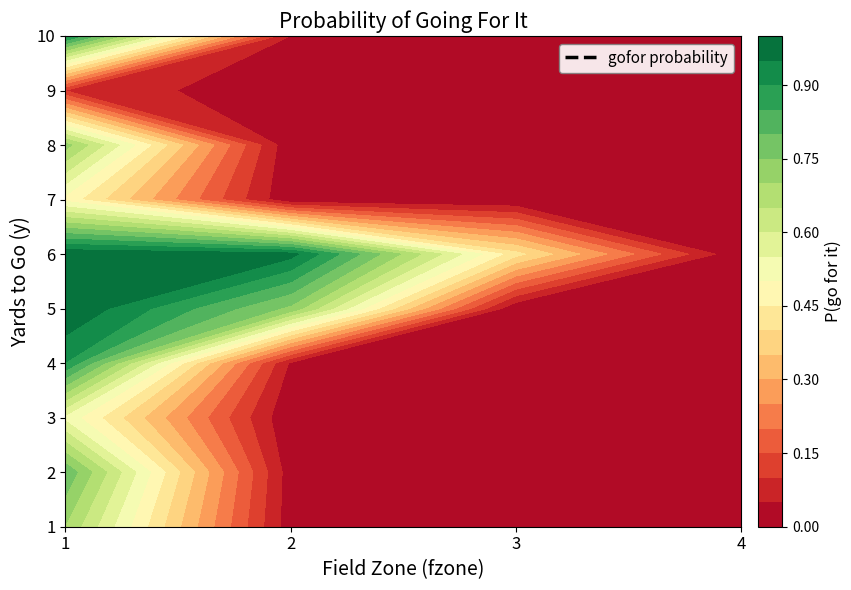

What is the average value of the 1 series?

0.2